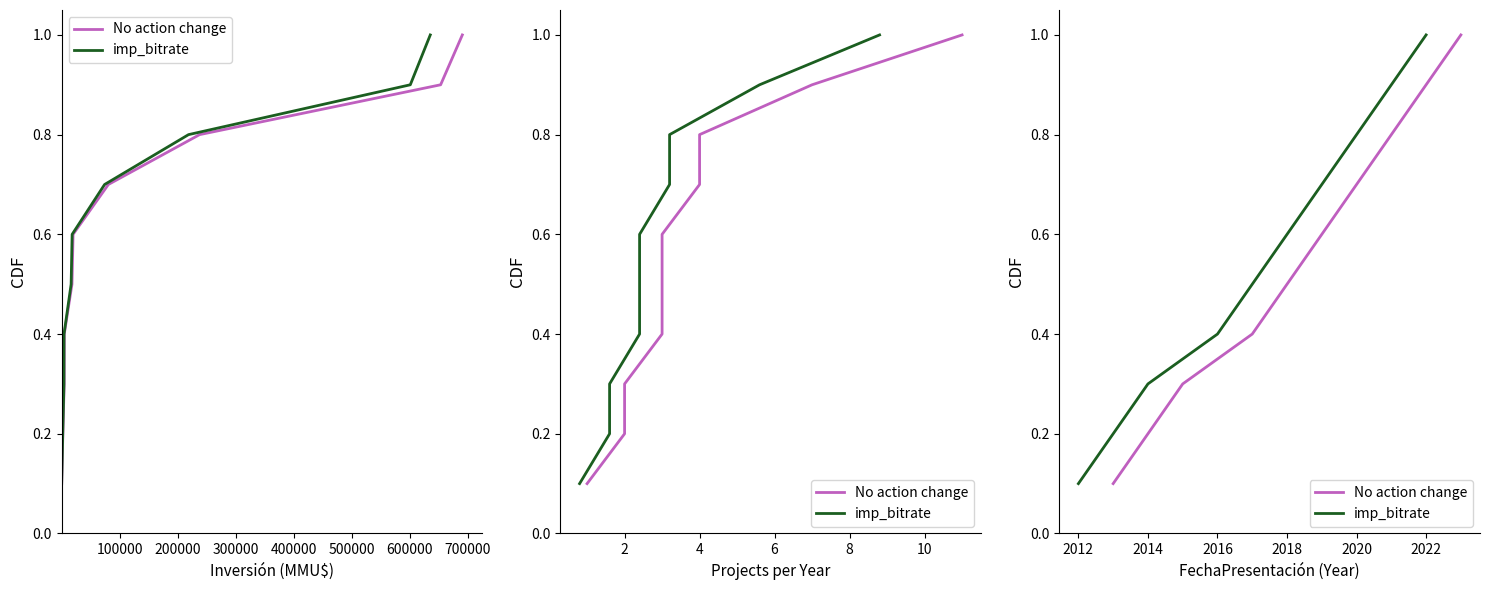

Which series has the largest total across all categories?

No action change